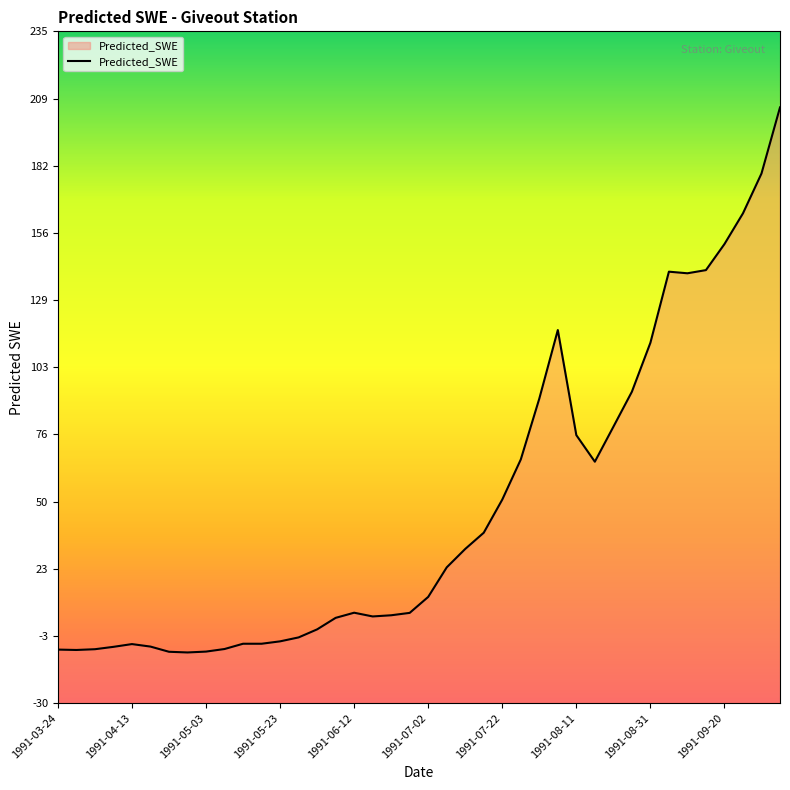

Does the chart have visible grid lines?

No